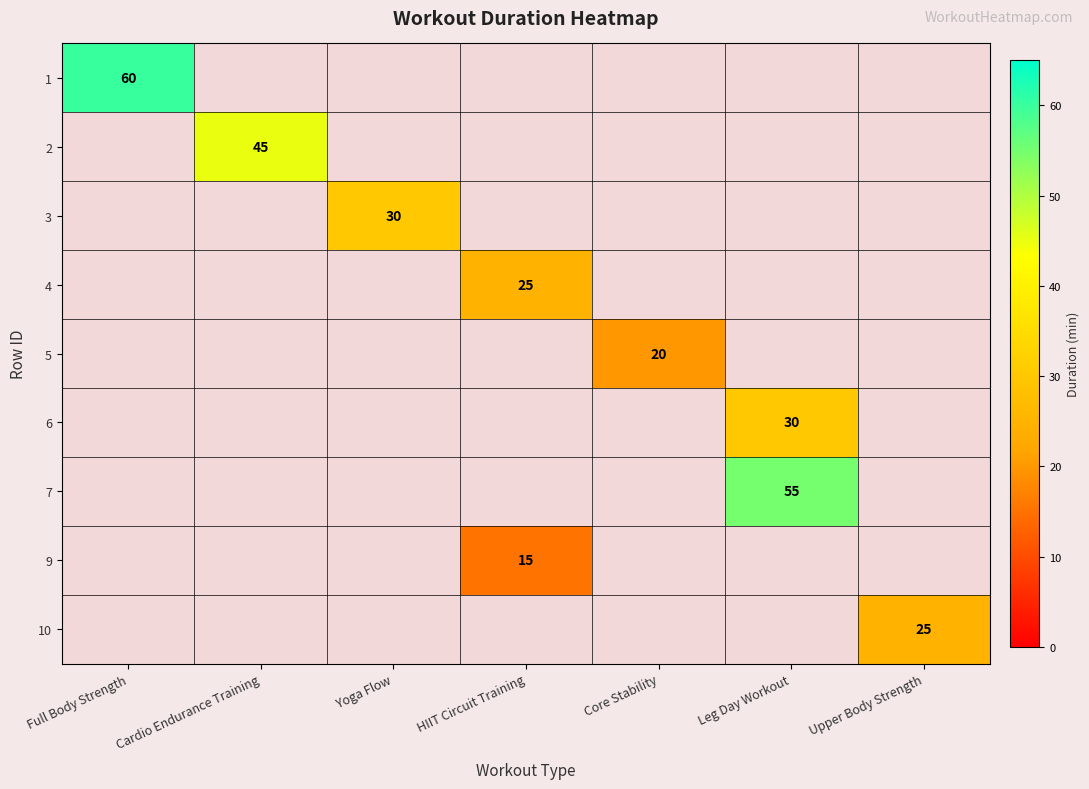

Is the value of 2 at HIIT Circuit Training greater than the value of 4 at Yoga Flow?

No